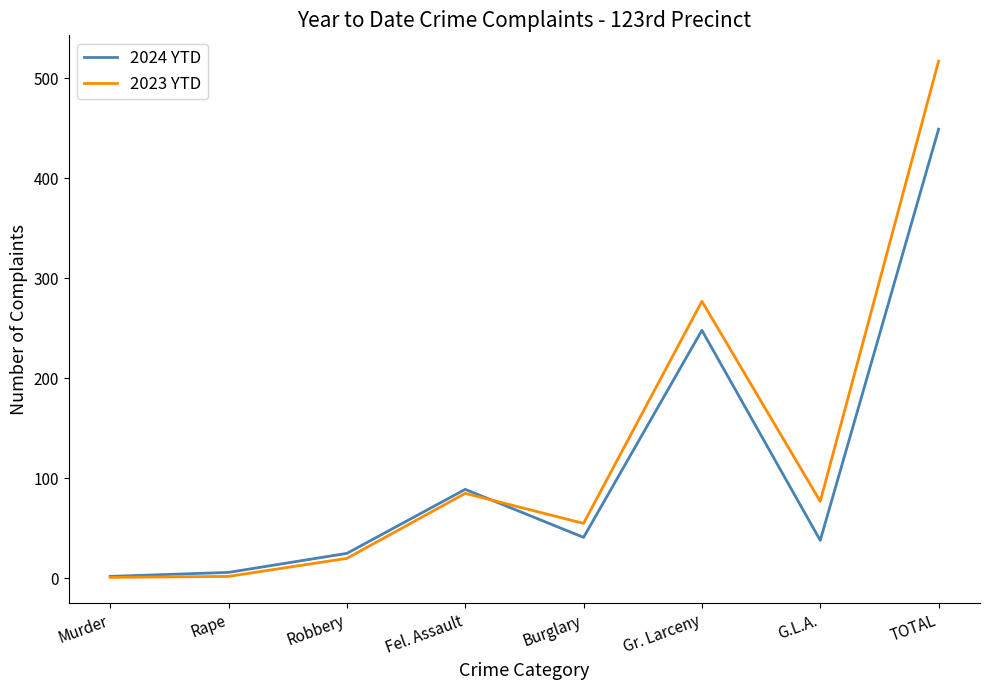

At how many categories does at least one series exceed 225?

2